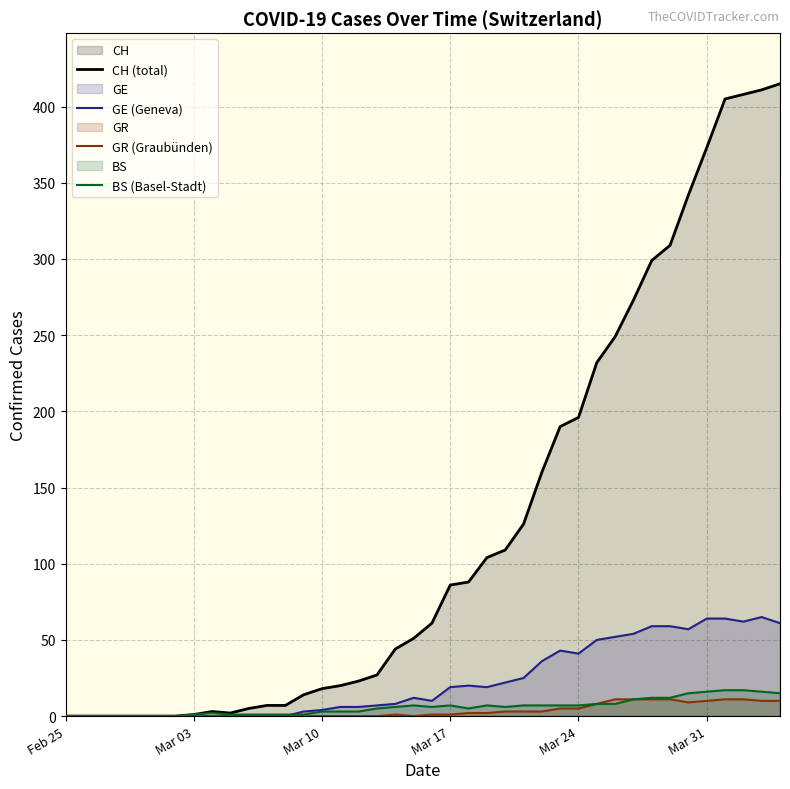

True or false: GR (Graubünden) and BS (Basel-Stadt) cross at least once.

False